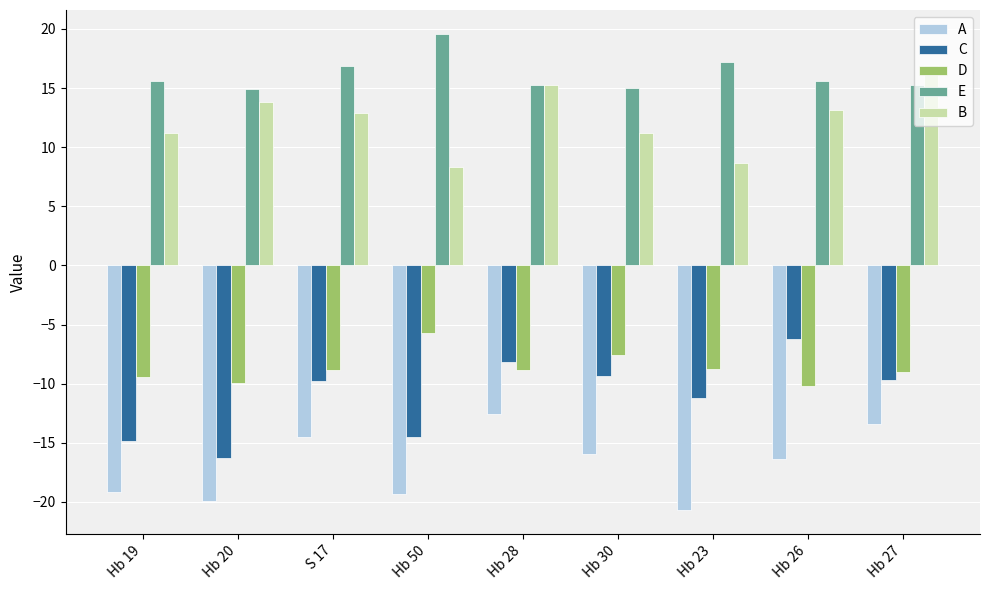

Between Hb 20 and Hb 26, which series saw the biggest shift?

C